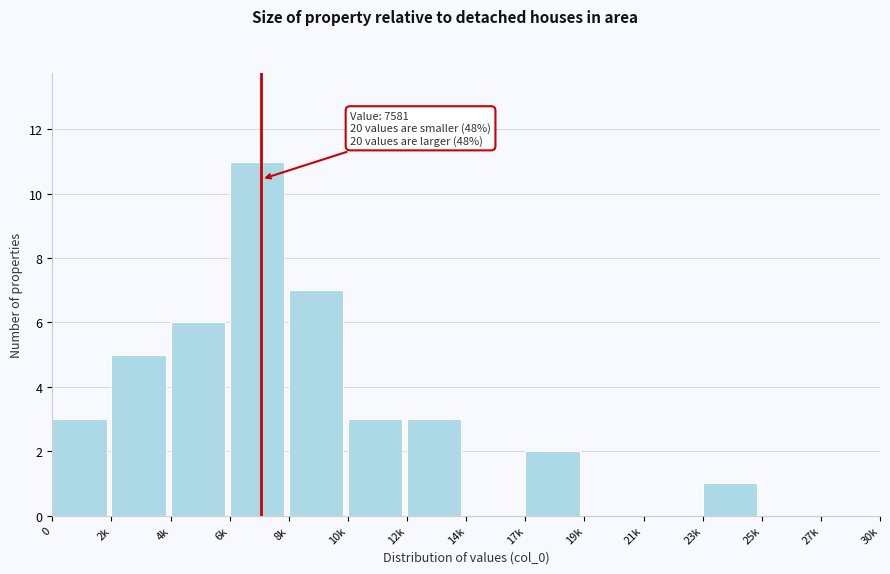

Reading left to right, extract all data points from this chart.

0=3	2k=5	4k=6	6k=11	8k=7	10k=3	12k=3	14k=0	17k=2	19k=0	21k=0	23k=1	25k=0	27k=0